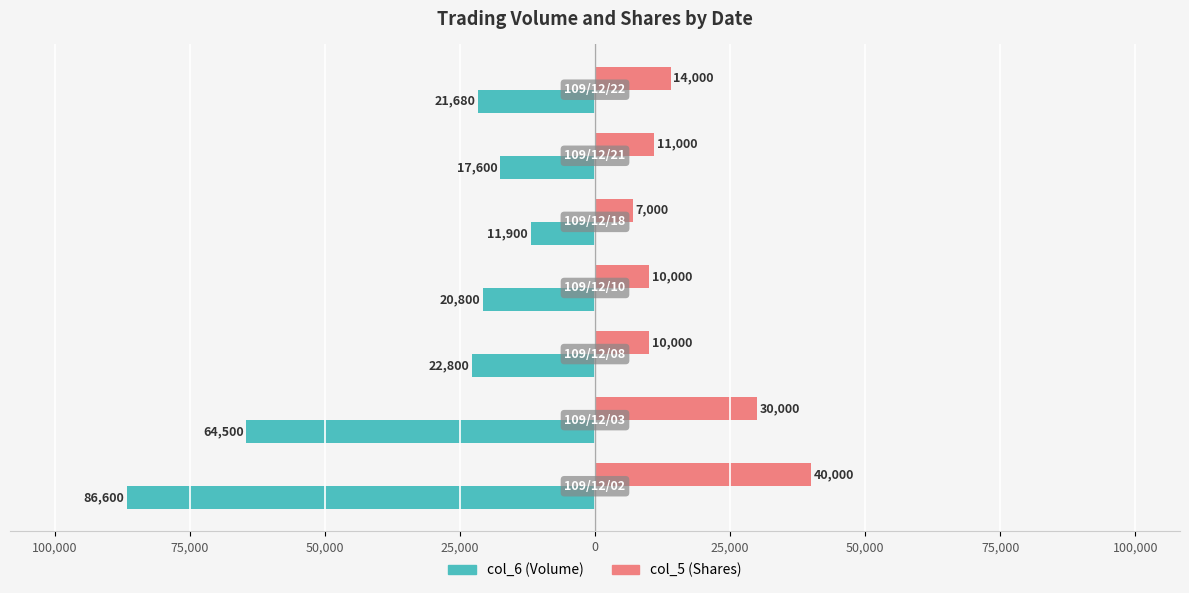

What are all the series names shown in the legend?

col_6 (Volume), col_5 (Shares)